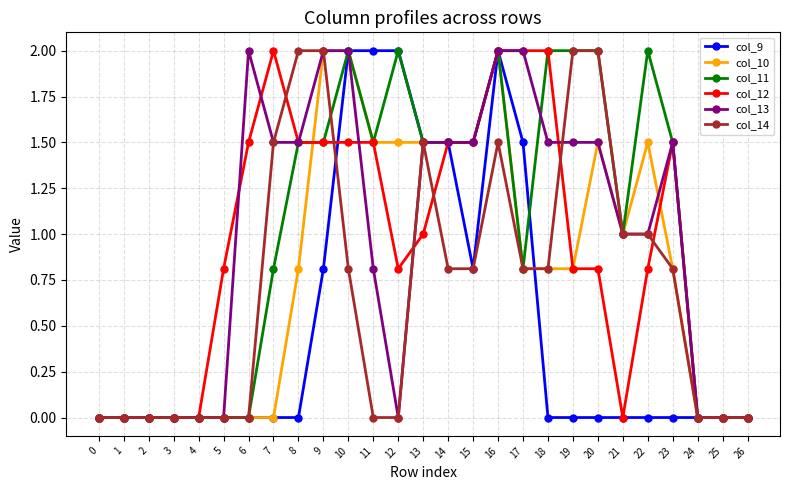

Where does the col_11 series first go above 1?

8